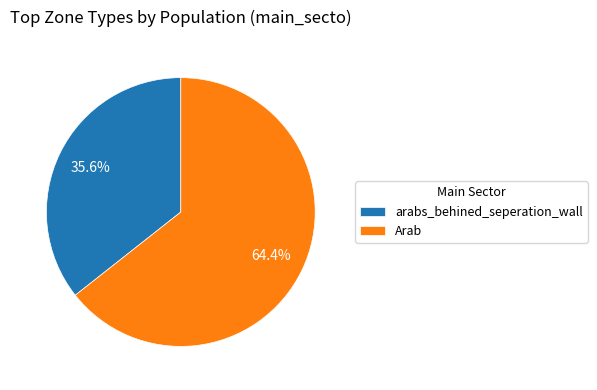

Is the sum of arabs_behined_seperation_wall and Arab greater than half?

Yes